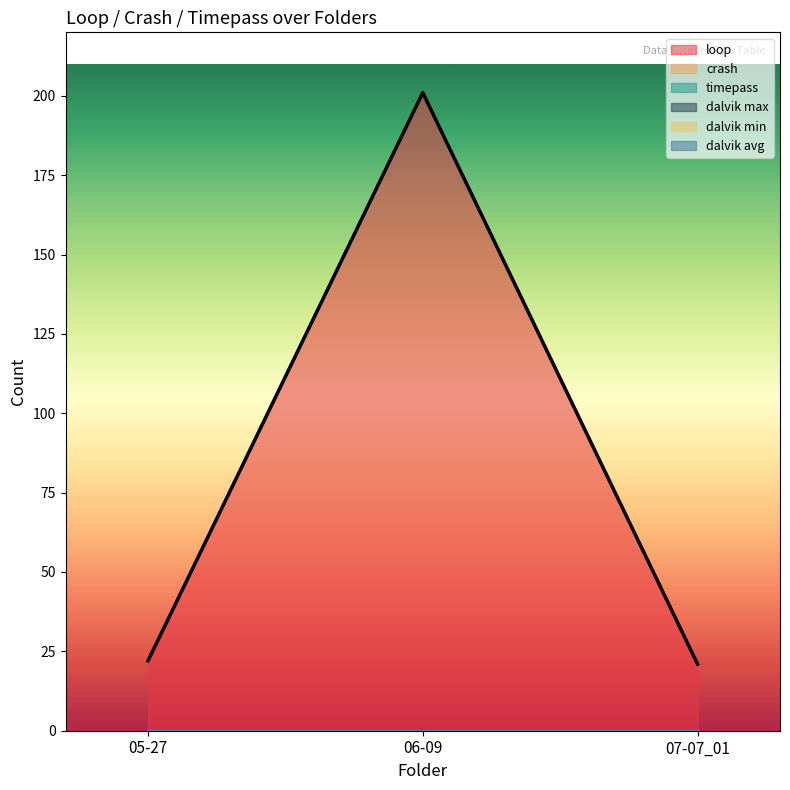

How many lines are shown in the chart?

6